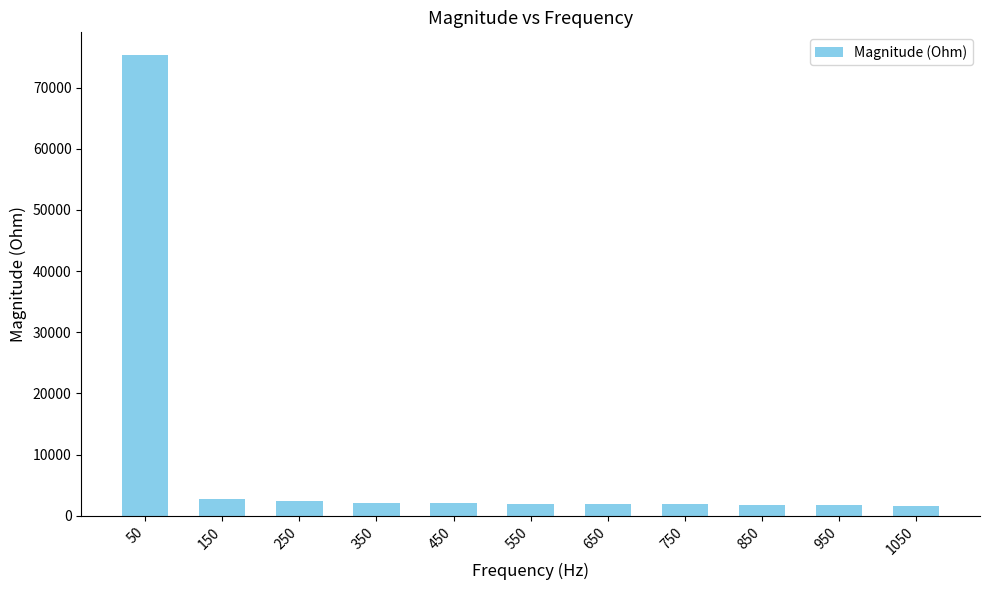

True or false: the data shows 99146.6 at 50.

False